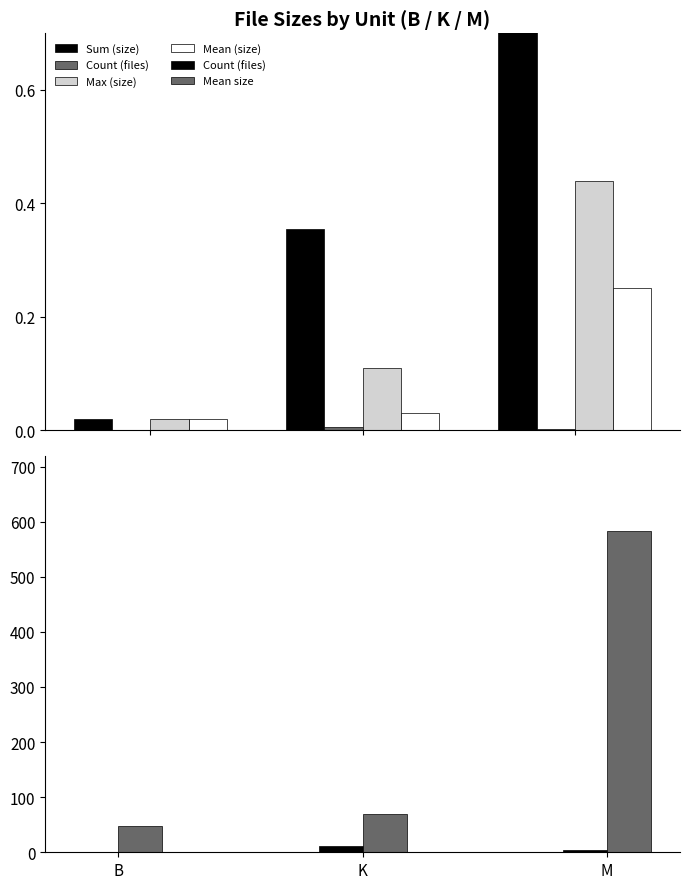

Reading left to right, transcribe all the data shown in this chart.

Sum (size): B=0.0	K=0.4	M=1.0
Count (files): B=1.0	K=12.0	M=4.0
Max (size): B=0.0	K=0.1	M=0.4
Mean (size): B=0.0	K=0.0	M=0.2
Mean size: B=47.0	K=69.2	M=583.8